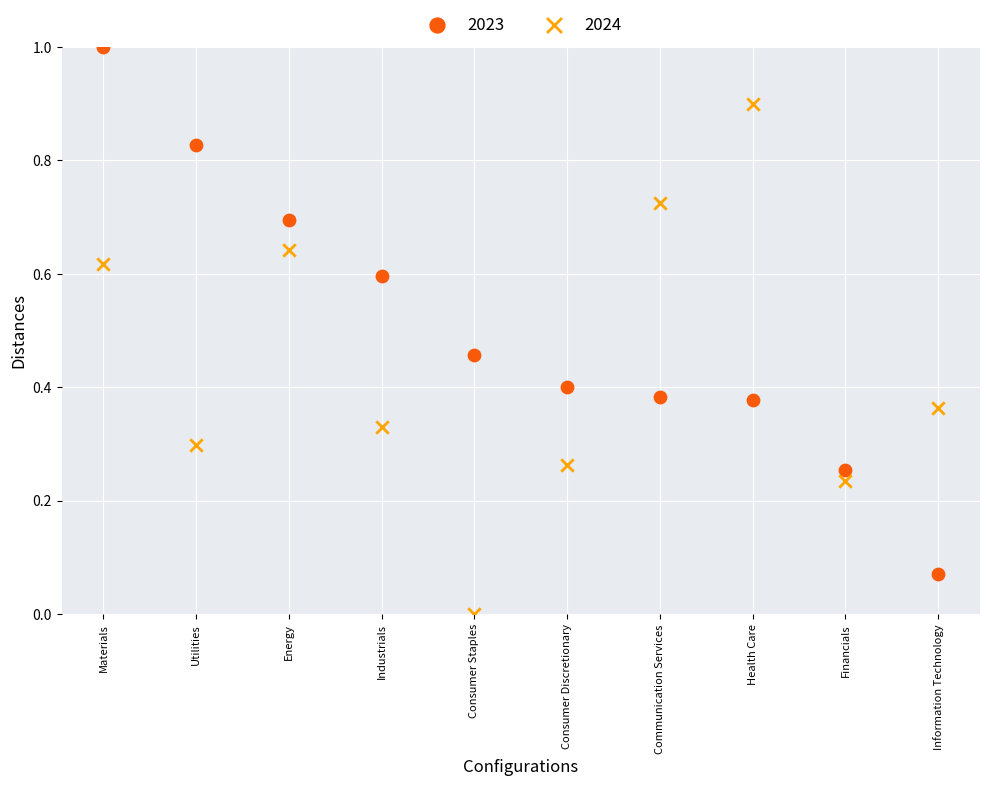

Across all data points, what is the range of Y values (max minus min)?

1.0